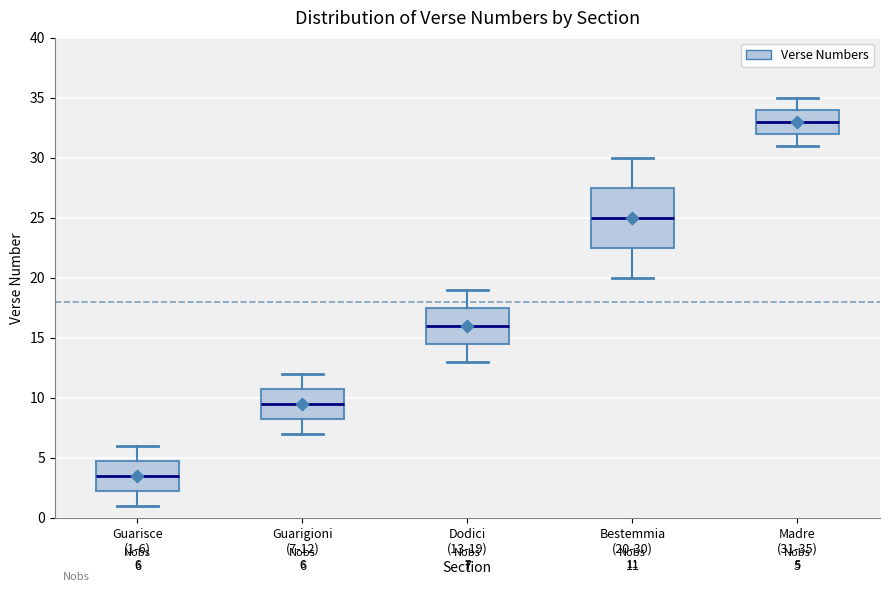

Comparing the boxes themselves (not the whiskers), which one is the tallest?

Bestemmia (20-30)